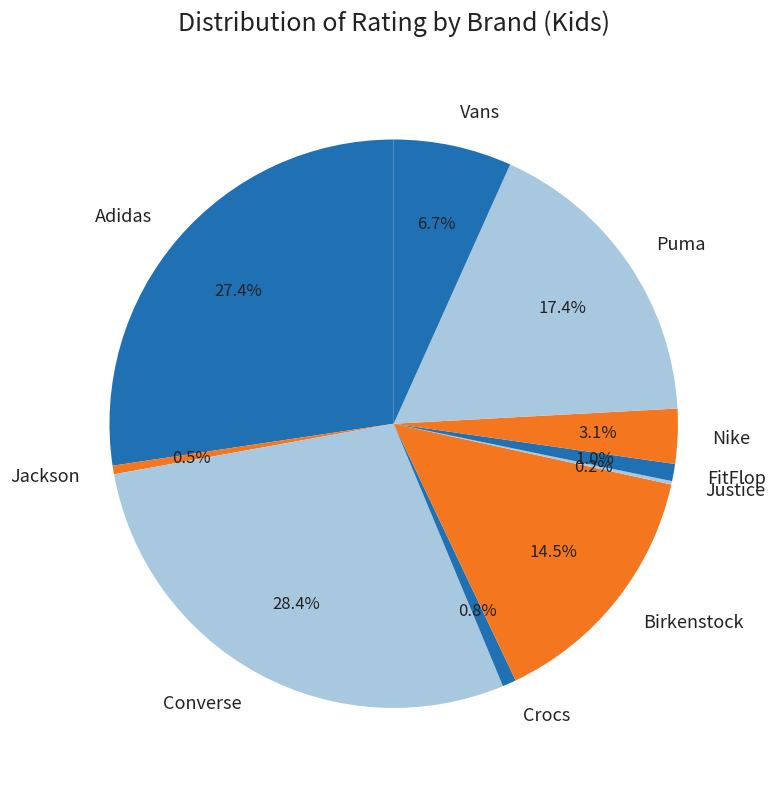

Does any single category account for the majority?

No